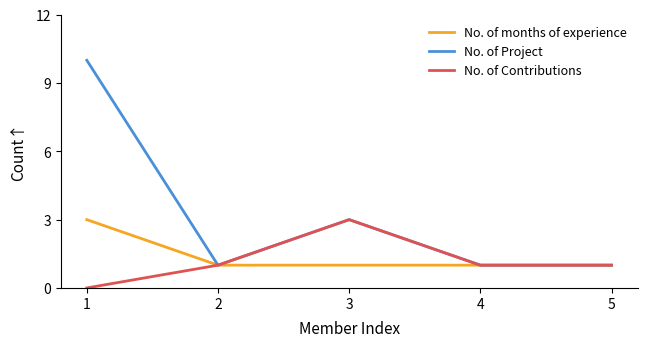

Reading left to right, extract all data points from this chart.

No. of months of experience: 1=3	2=1	3=1	4=1	5=1
No. of Project: 1=10	2=1	3=3	4=1	5=1
No. of Contributions: 1=0	2=1	3=3	4=1	5=1